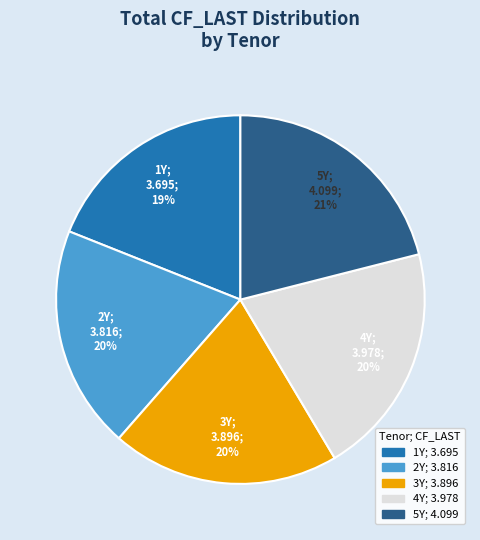

What is the largest slice in the pie chart?

5Y